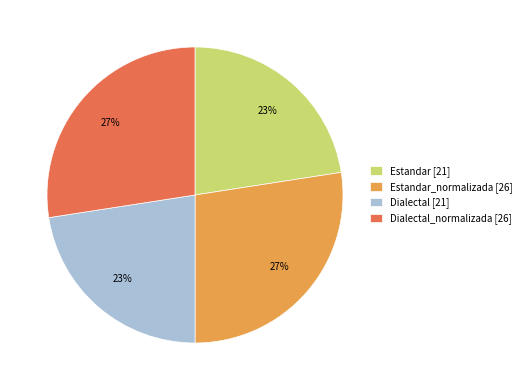

Is there a majority slice in this chart?

No